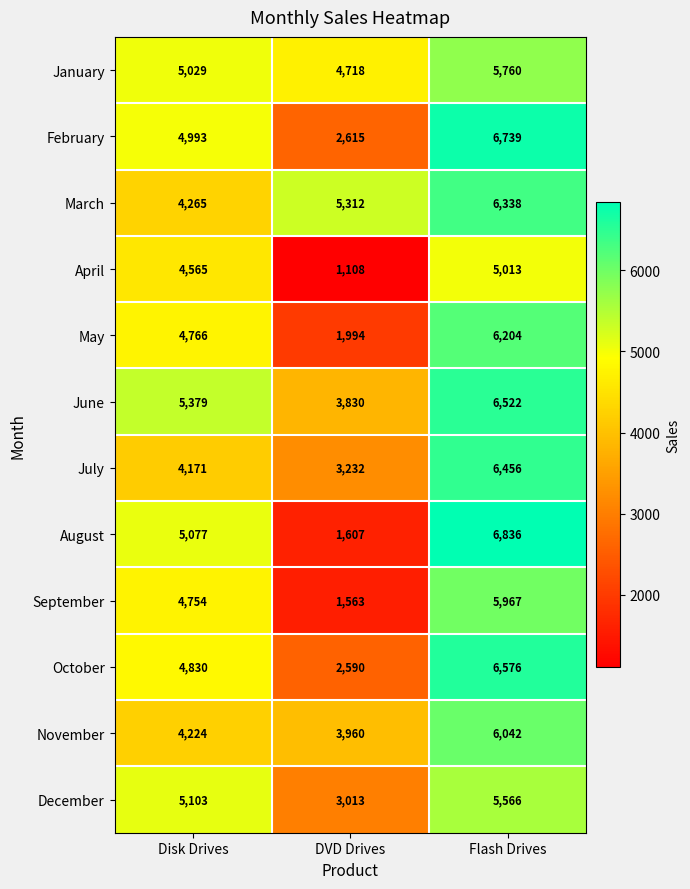

Which series has the largest total across all categories?

March